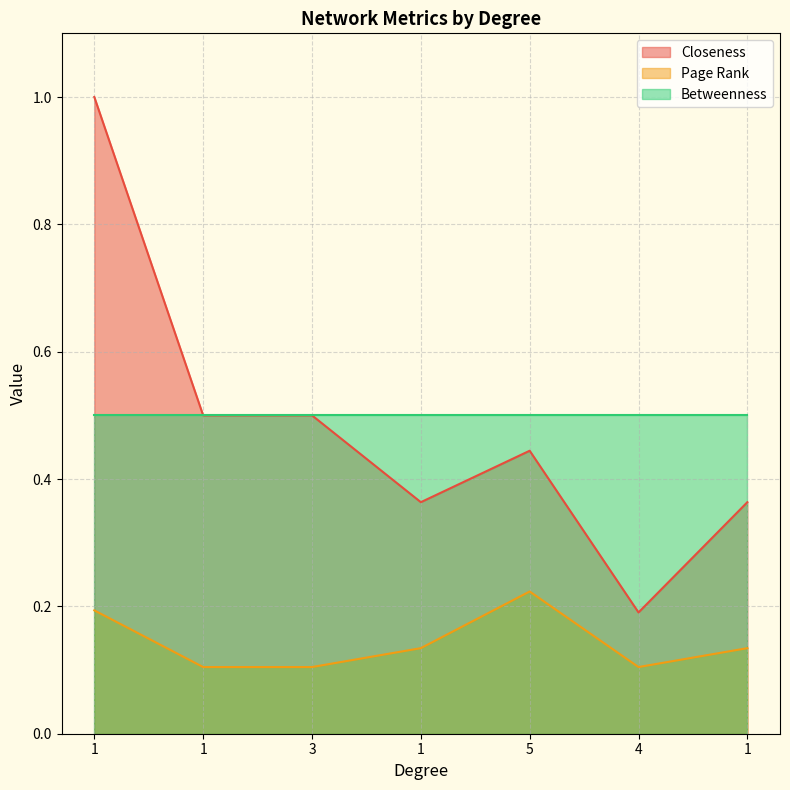

Which series has the largest total across all categories?

Betweenness